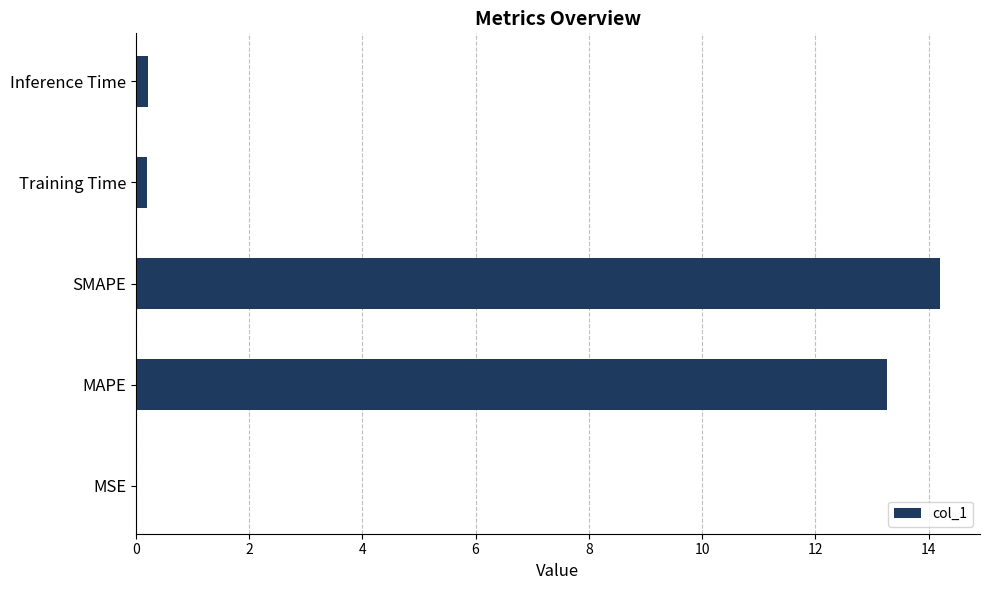

What is the change in value from MAPE to SMAPE?

+0.9